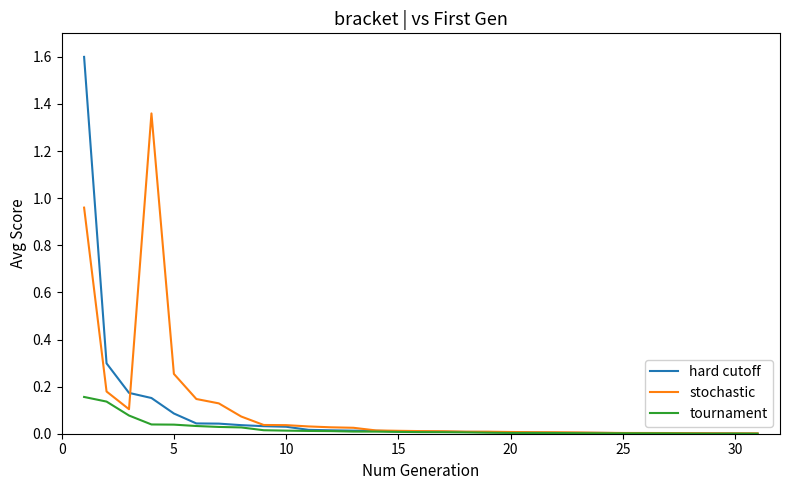

Count the number of data series in this chart.

3